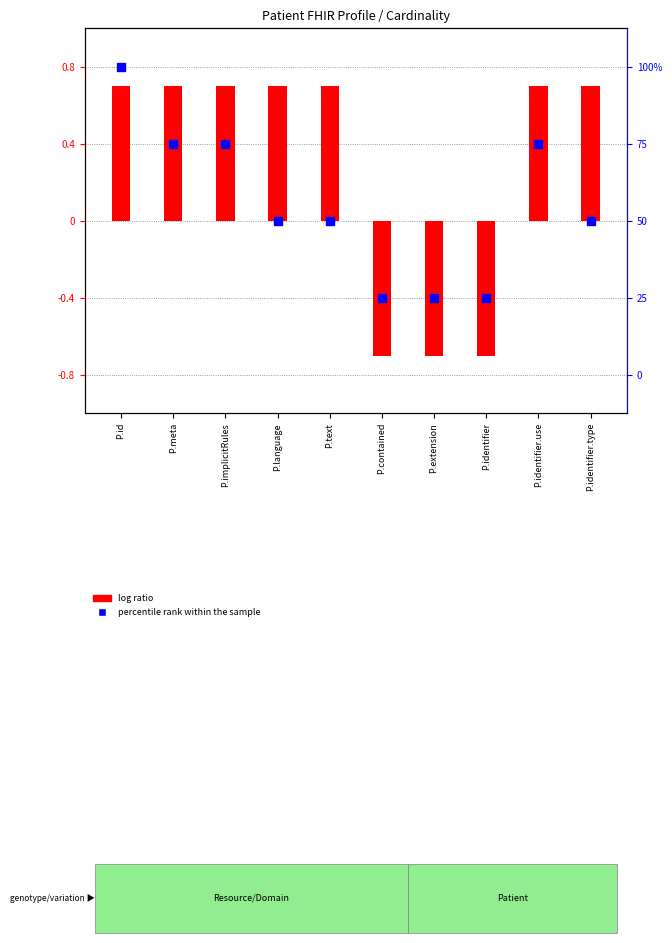

Which series reaches the maximum Y coordinate?

percentile rank within the sample